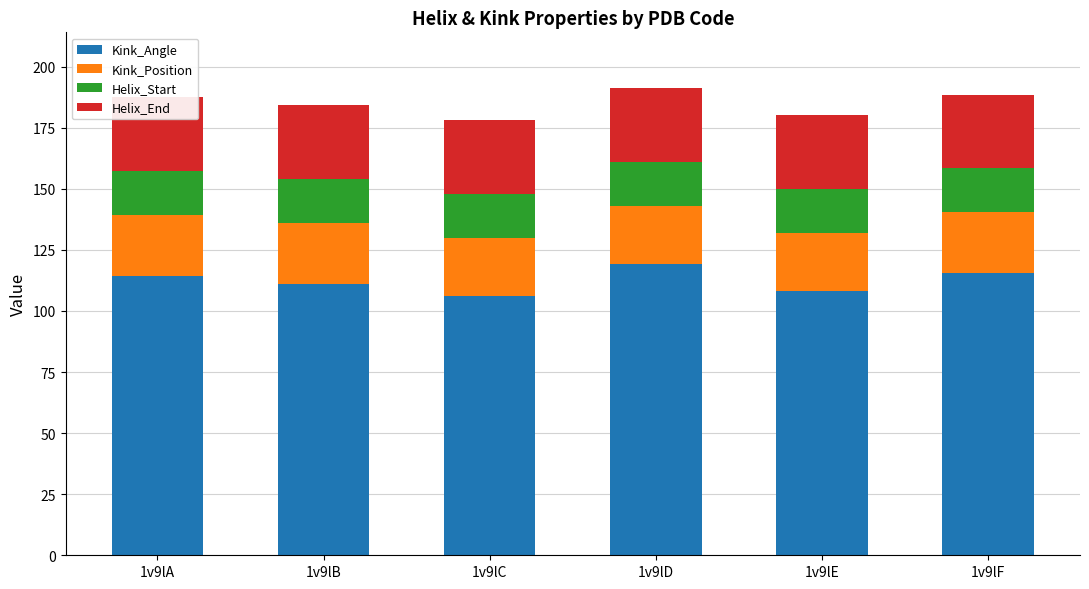

At which category is the sum across all series the highest?

1v9lD